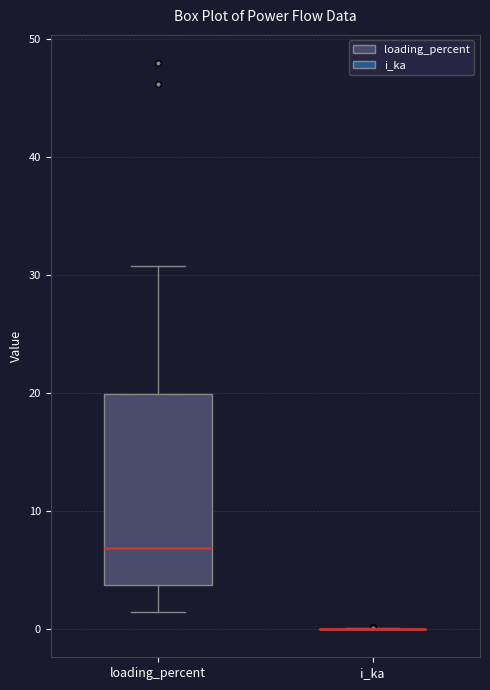

Where does the lower whisker of the box for loading_percent end on the y-axis? The values are not printed on the chart, so give them approximately, as read against the axis.

1